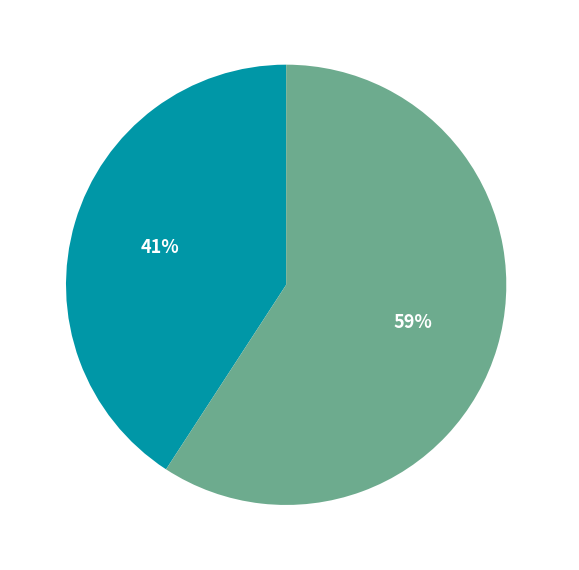

Which category has the biggest portion of the pie?

Jump